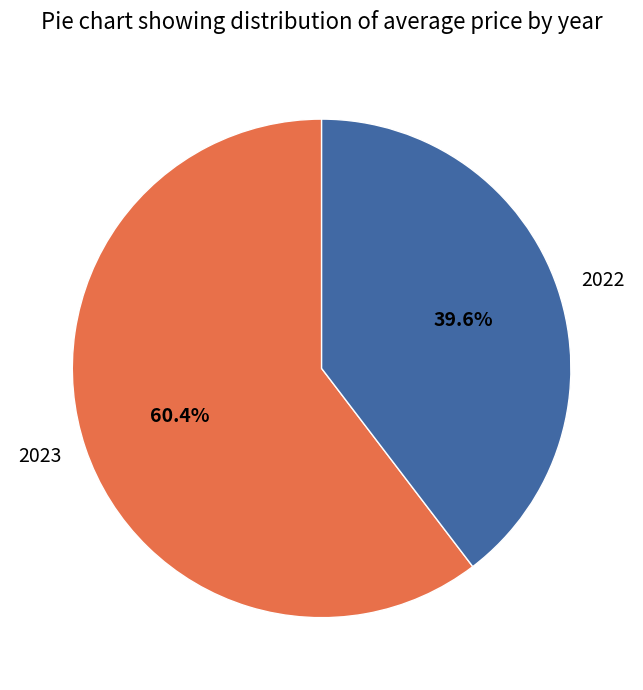

To the nearest percent, what is the difference between the largest and smallest slice percentages?

21%